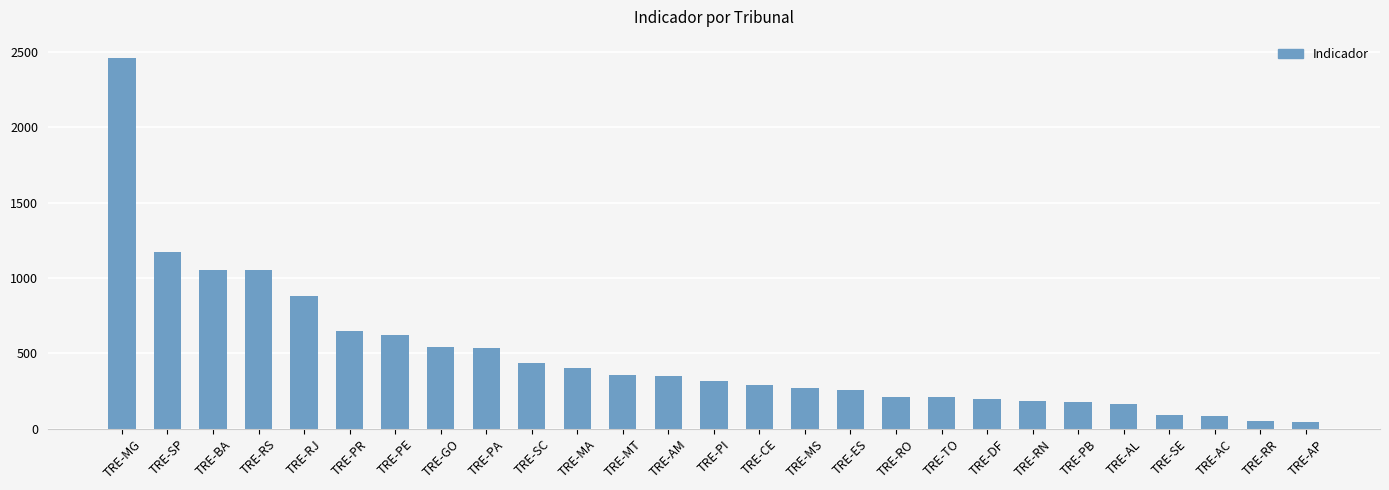

What is the greatest value displayed?

2460